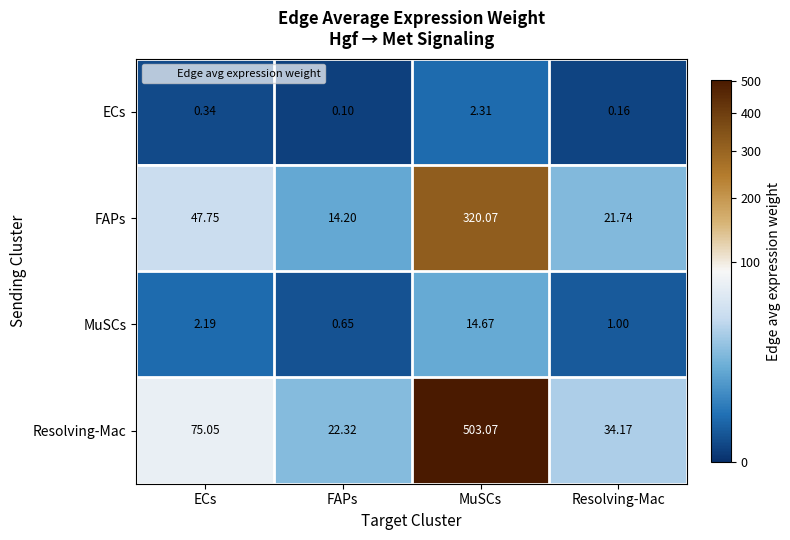

At which category is the sum across all series the highest?

MuSCs